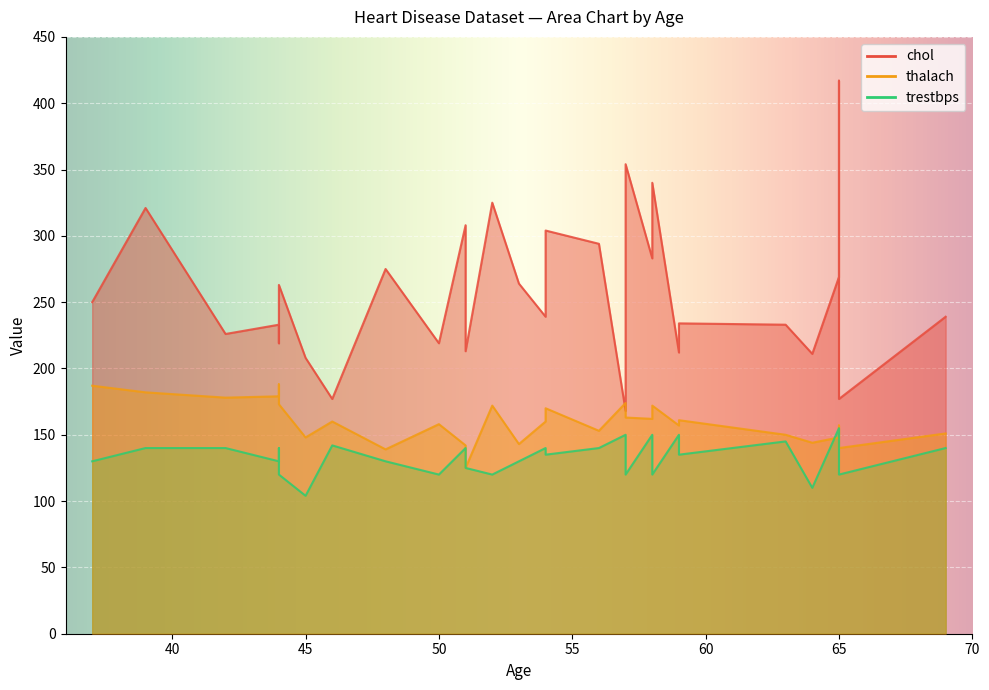

Which series changed the most between 56 and 39?

thalach